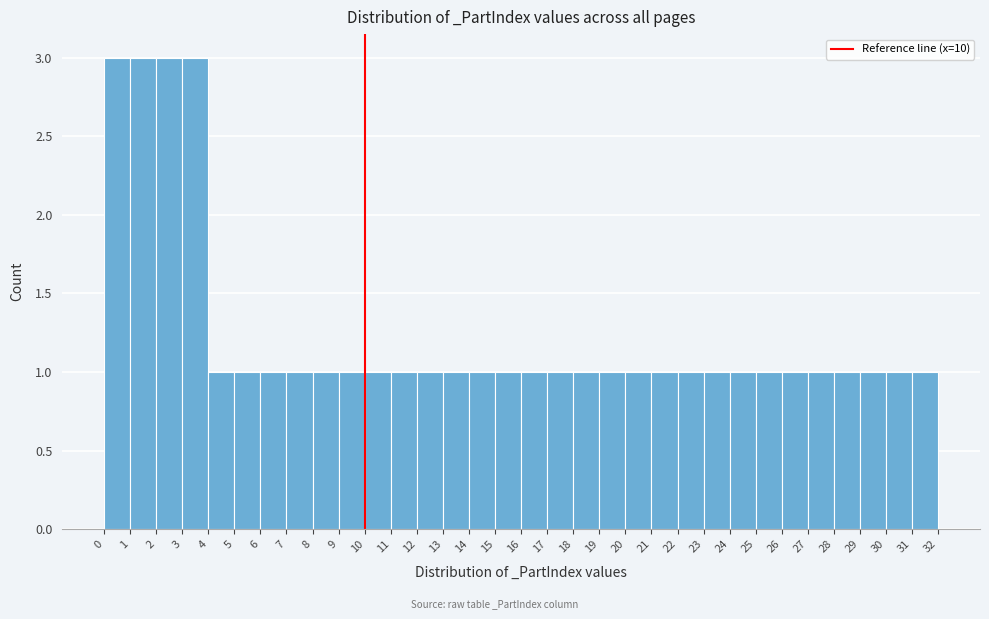

What is the height of the bar covering 30 to 31 on the x-axis? The values are not printed on the chart, so give them approximately, as read against the axis.

1